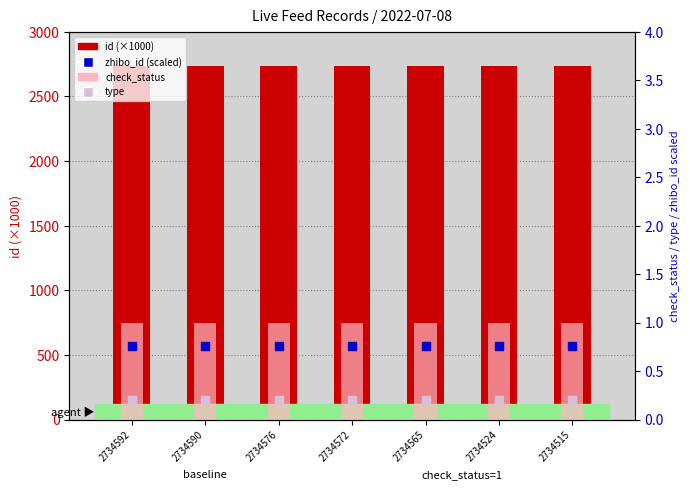

What are all the series names shown in the legend?

id (×1000), check_status, zhibo_id (scaled), type